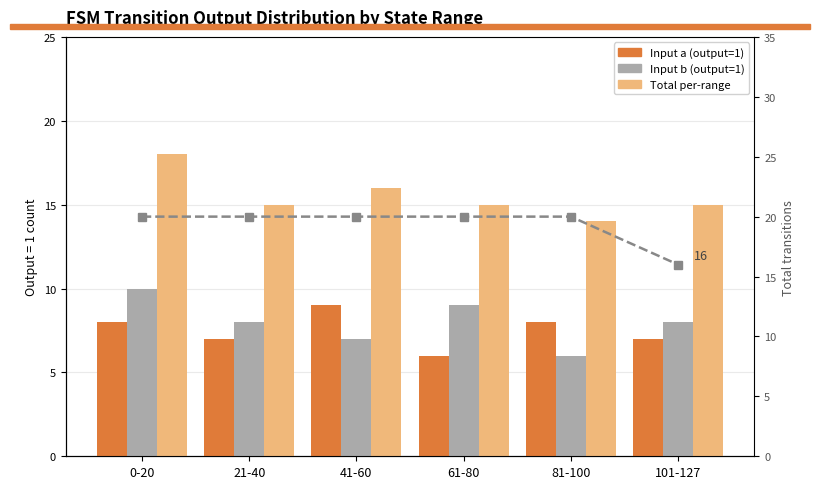

What is the difference between the highest and lowest values at 61-80?

14